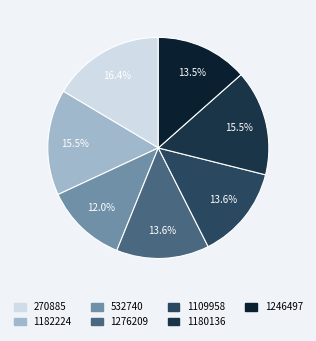

To the nearest percent, what is the difference between the largest and smallest slice percentages?

4%